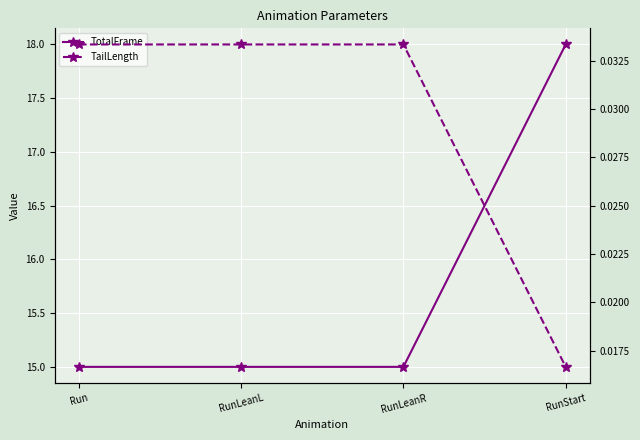

Which series has the widest spread of values?

TotalFrame